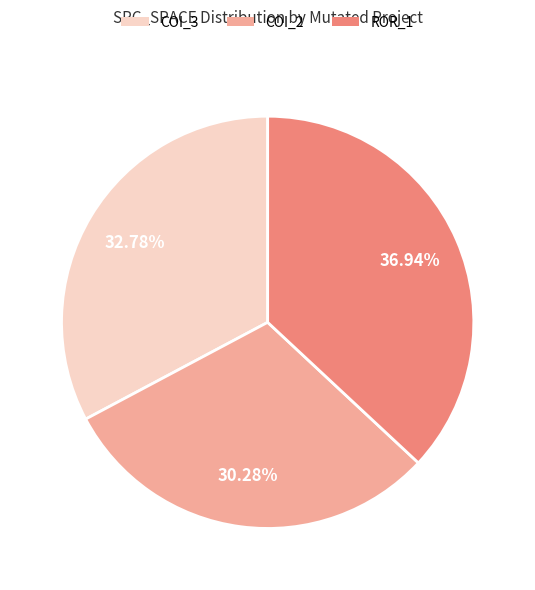

Is there a majority slice in this chart?

No